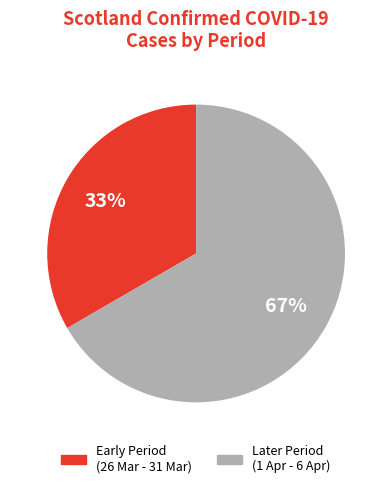

Is there a majority slice in this chart?

Yes